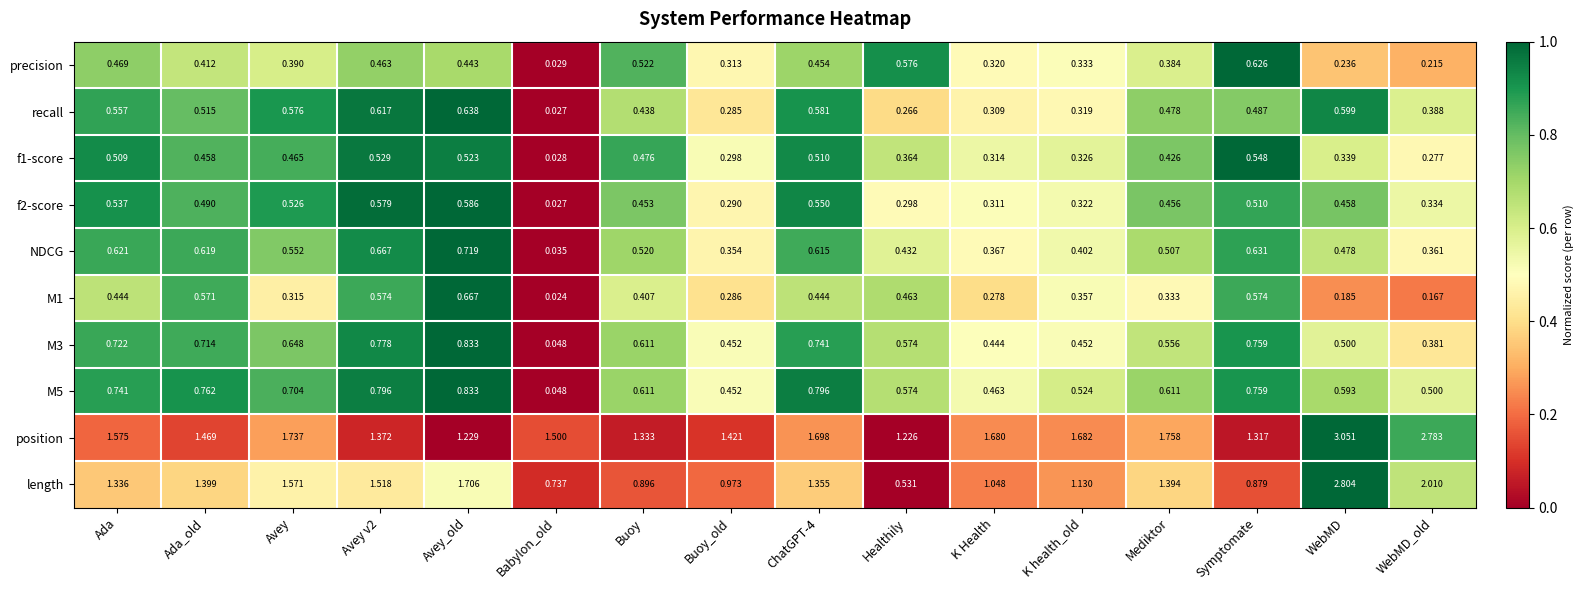

Is the value of recall at Ada_old greater than the value of M1 at Ada?

Yes